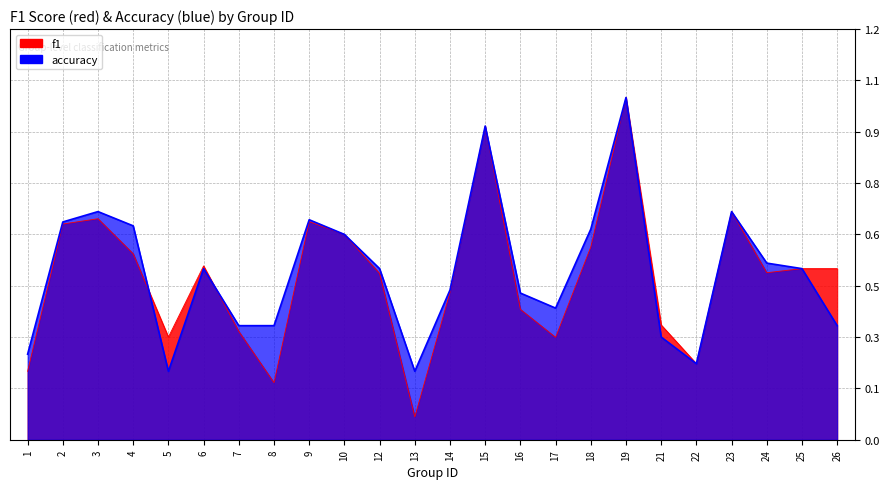

Rank the series by their maximum value, from highest to lowest.

f1, accuracy